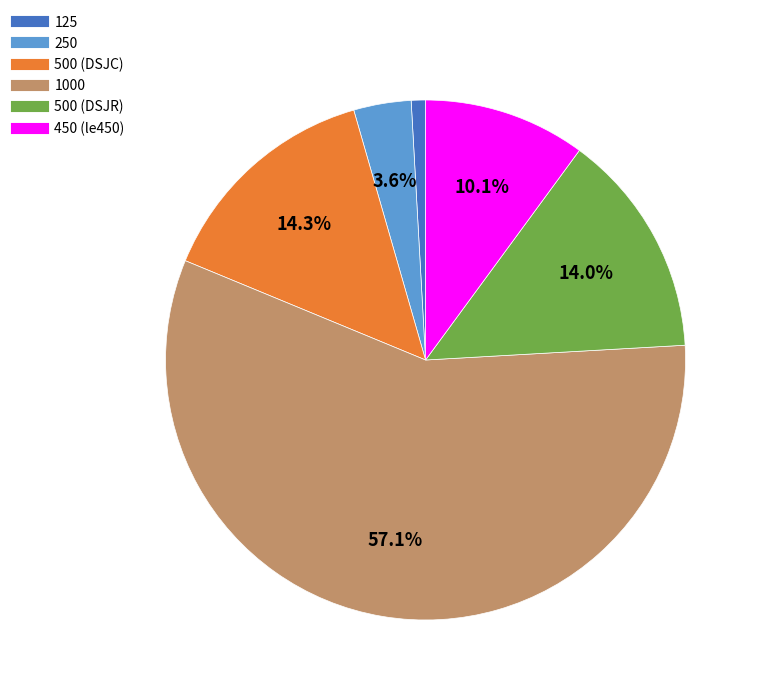

How many segments does this pie chart have?

6